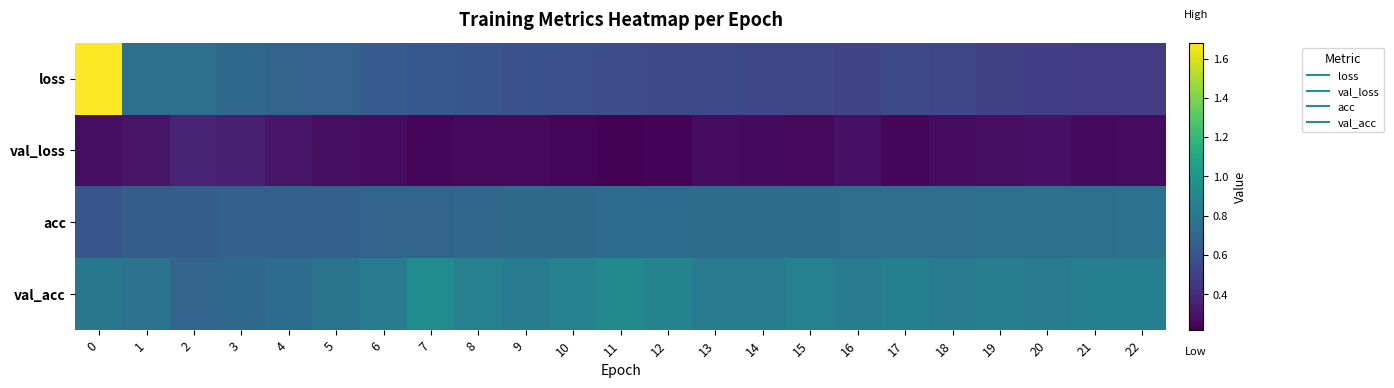

Rank the series at 10 from lowest to highest value.

val_loss, loss, acc, val_acc